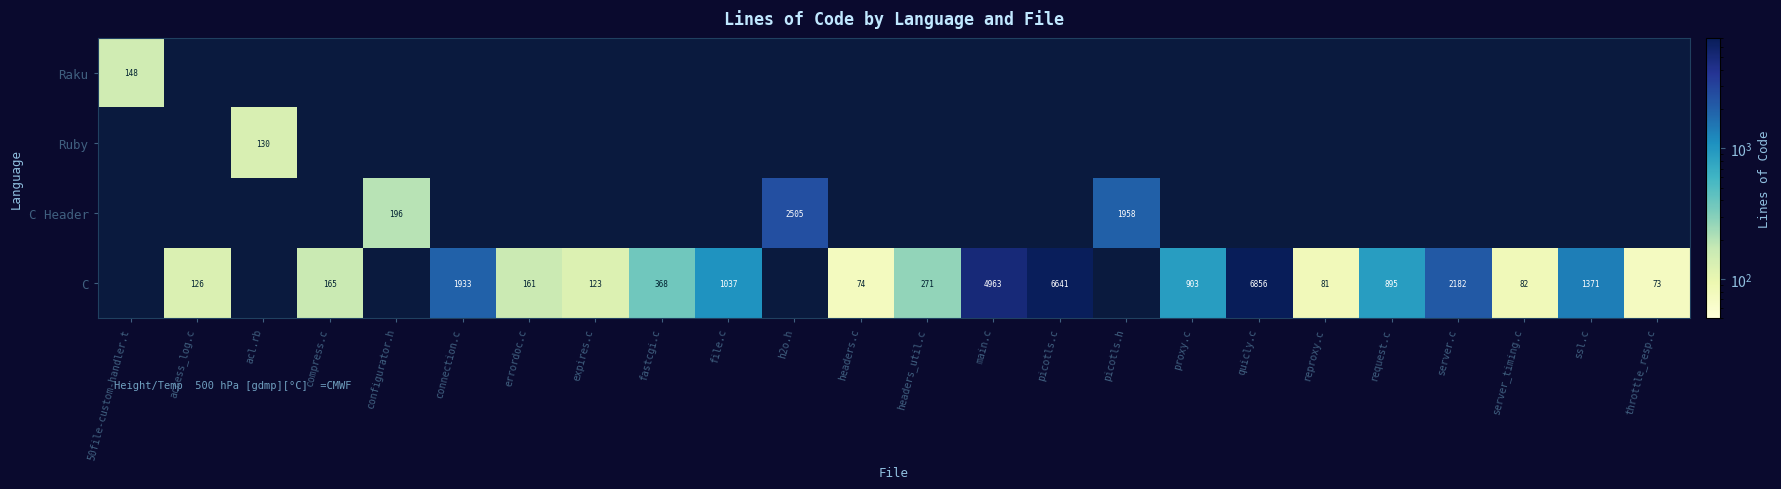

The value of C at file.c is 1707. True or false?

False